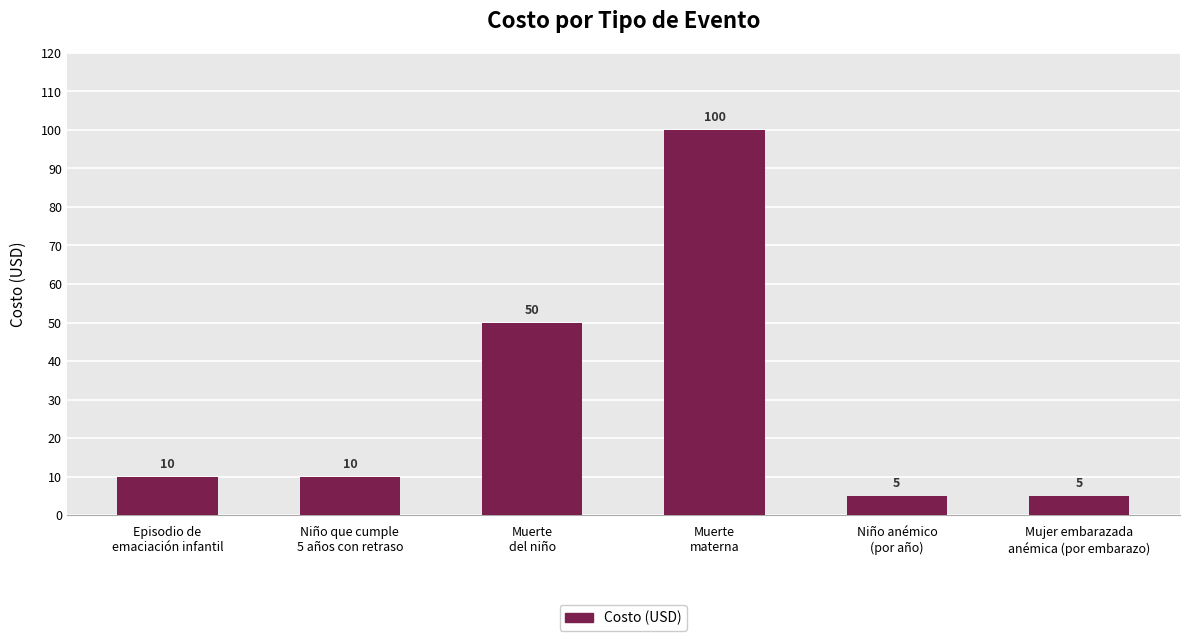

What position from the right is Niño que cumple
5 años con retraso?

5